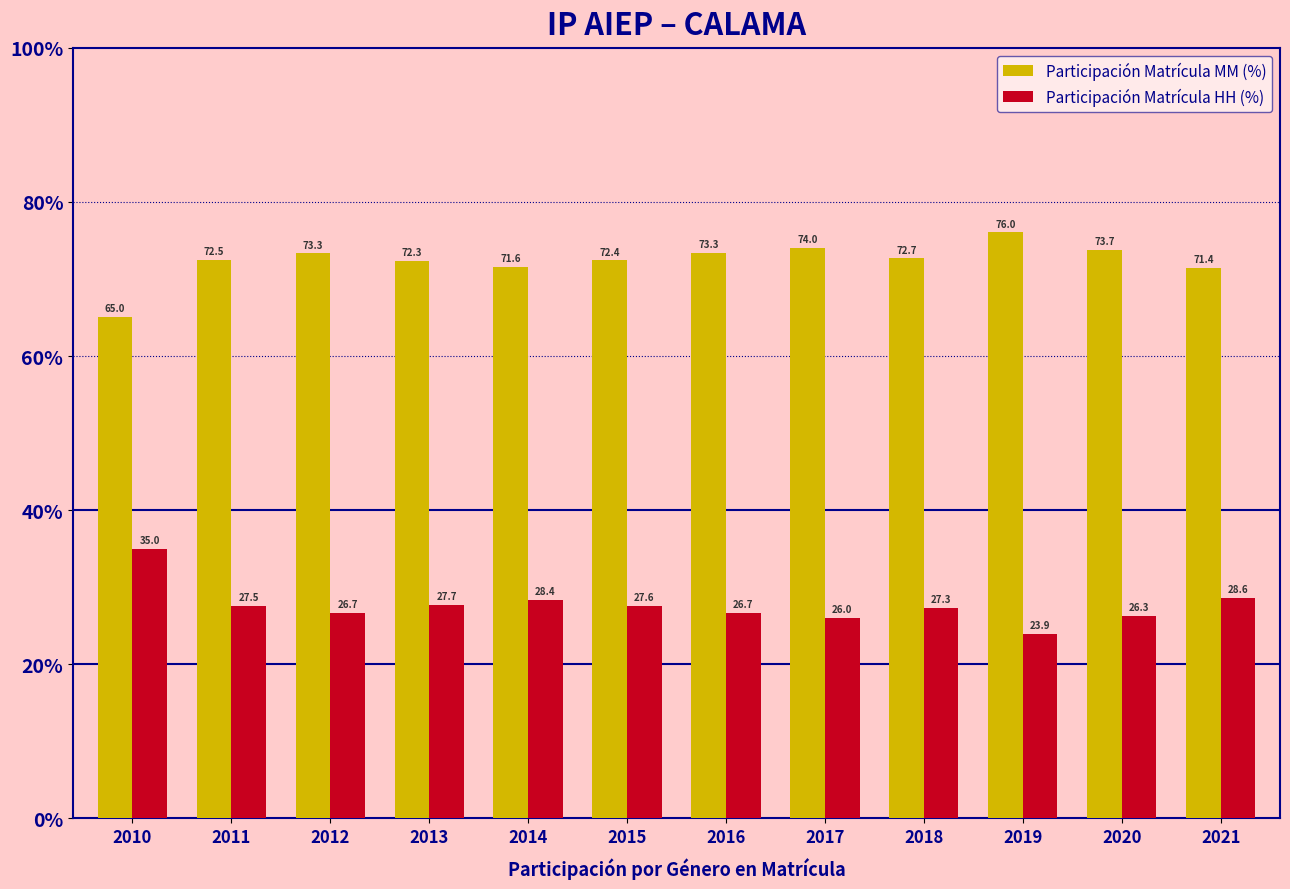

Is the value of Participación Matrícula HH (%) at 2015 greater than the value of Participación Matrícula MM (%) at 2016?

No